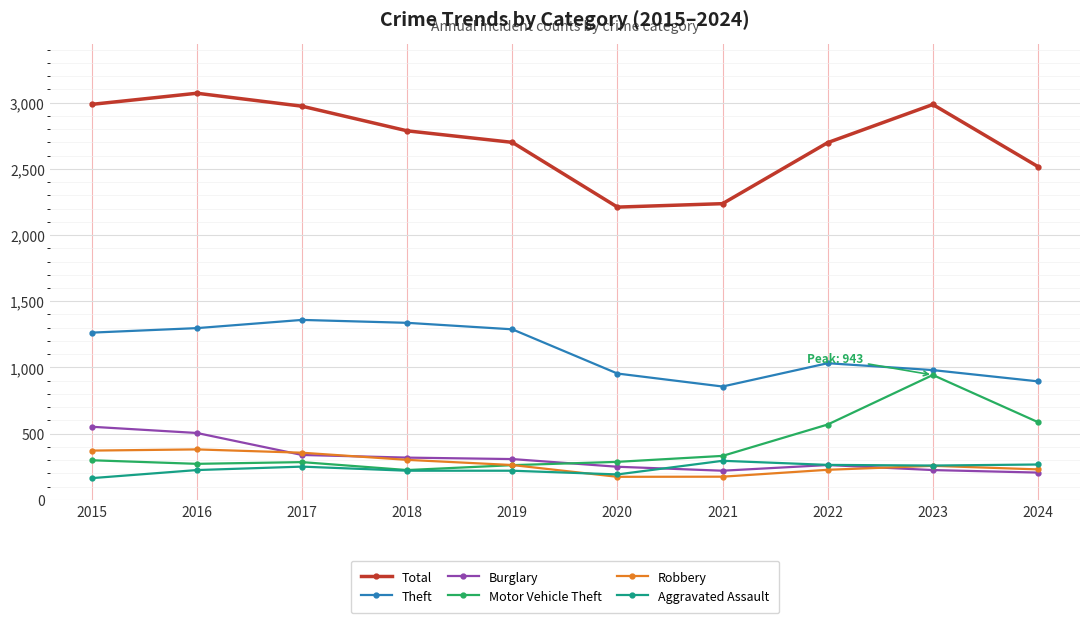

What is the lowest value of the Aggravated Assault series?

164